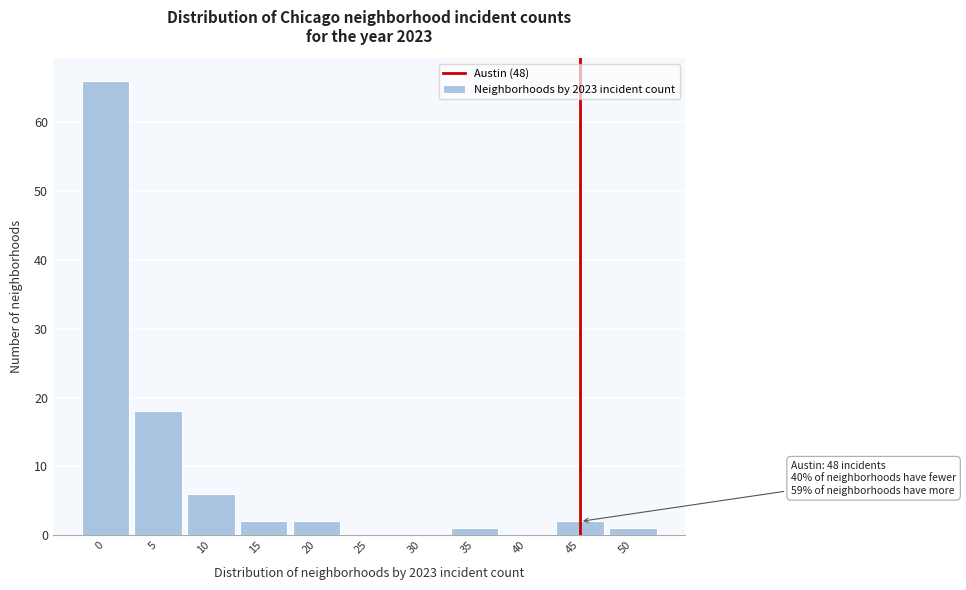

Reading right to left, extract all data points from this chart.

50=1	45=2	40=0	35=1	30=0	25=0	20=2	15=2	10=6	5=18	0=66